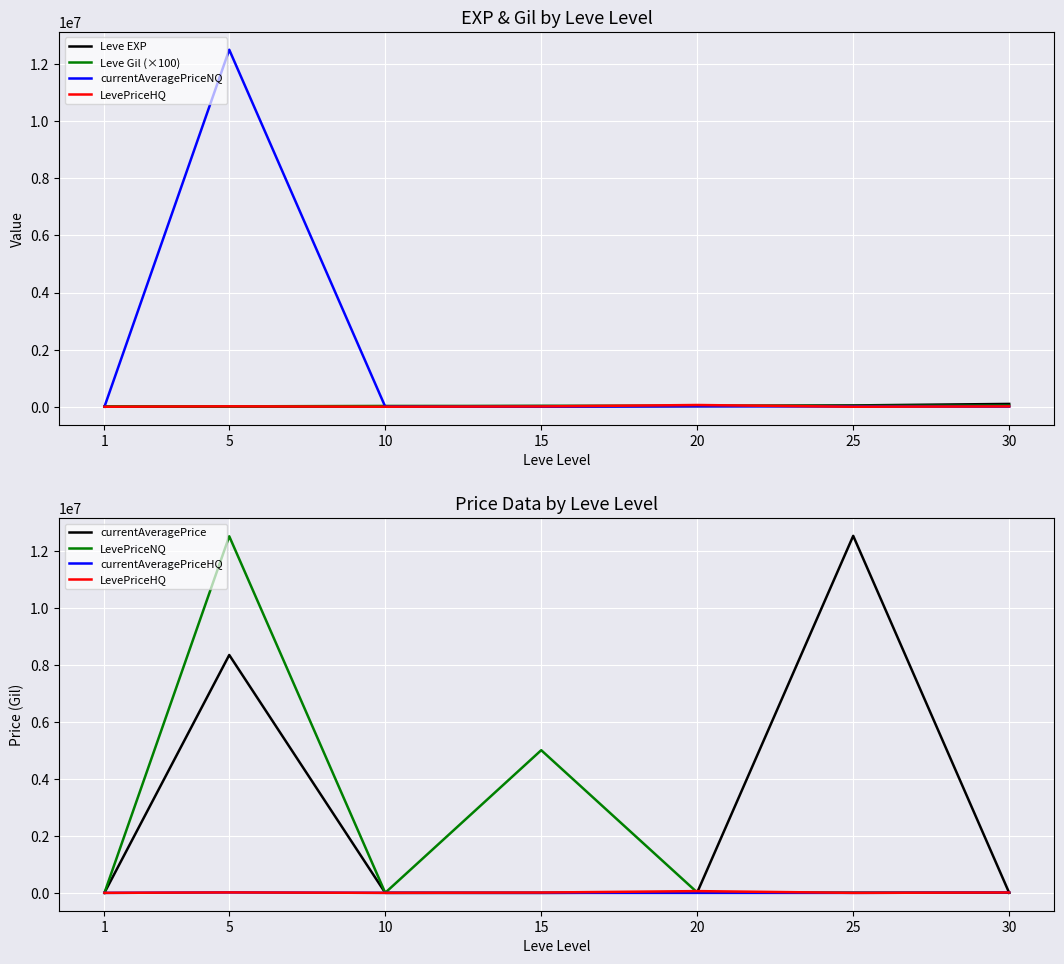

What is the highest value of the currentAveragePrice series?

12518000.0